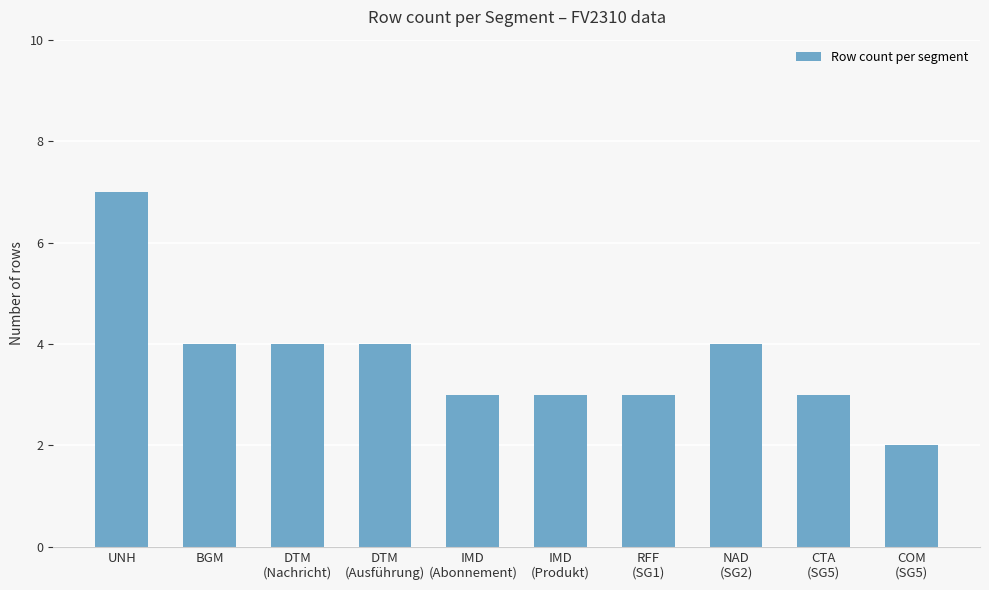

How many values are between 3 and 4?

8